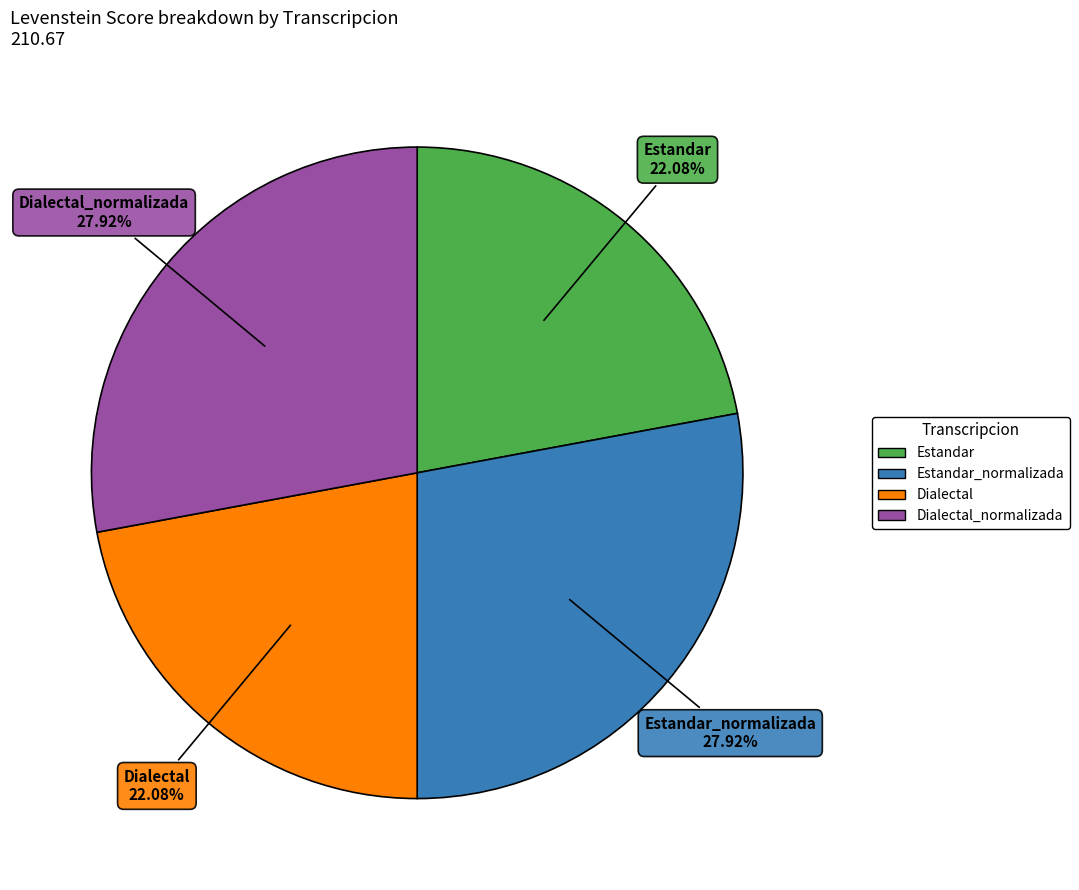

Is there any slice that represents more than half of the pie?

No